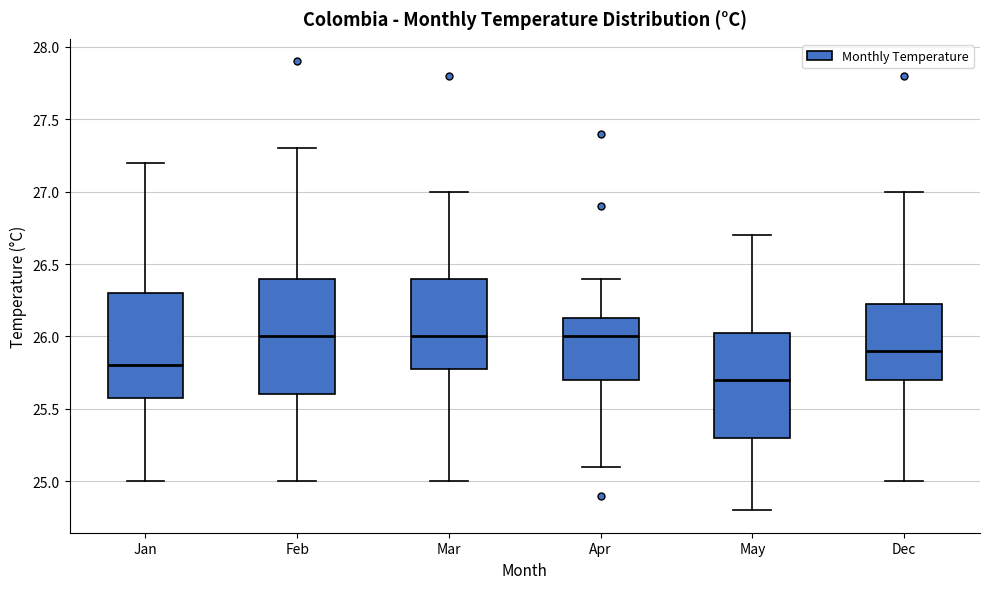

Reading left to right, read every box against the y-axis: the position of its median line, the range the box covers, and the ends of its whiskers. The values are not printed on the chart, so give them approximately, as read against the axis.

Jan: median 25.80, box 25.60 to 26.30, whiskers 25.00 to 27.20
Feb: median 26.00, box 25.60 to 26.40, whiskers 25.00 to 27.30
Mar: median 26.00, box 25.80 to 26.40, whiskers 25.00 to 27.00
Apr: median 26.00, box 25.70 to 26.15, whiskers 25.10 to 26.40
May: median 25.70, box 25.30 to 26.05, whiskers 24.80 to 26.70
Dec: median 25.90, box 25.70 to 26.25, whiskers 25.00 to 27.00